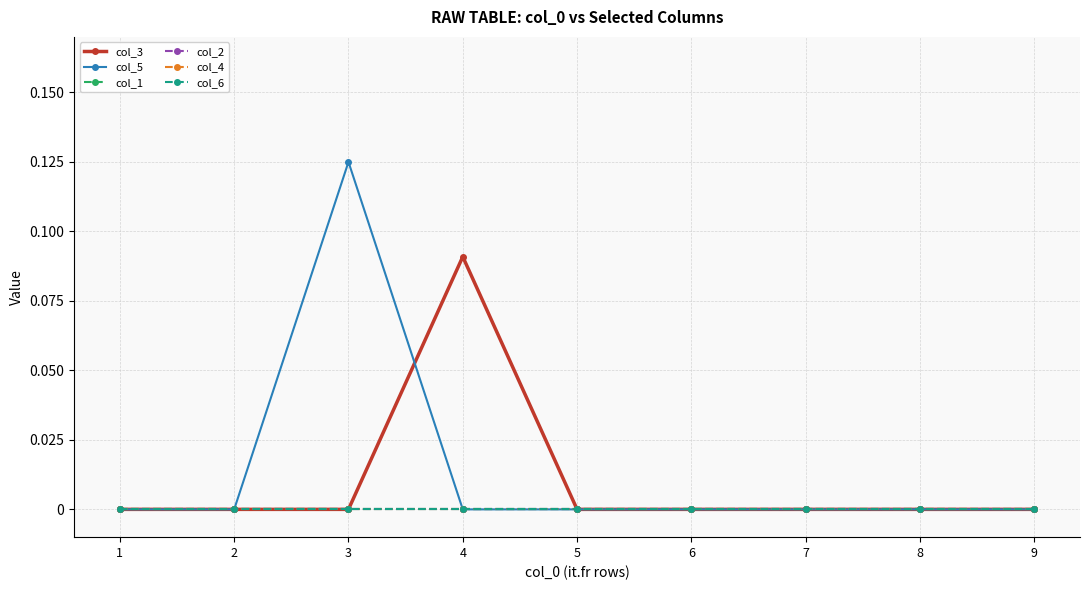

List the labels in order of col_2 value, smallest first.

1, 2, 3, 4, 5, 6, 7, 8, 9